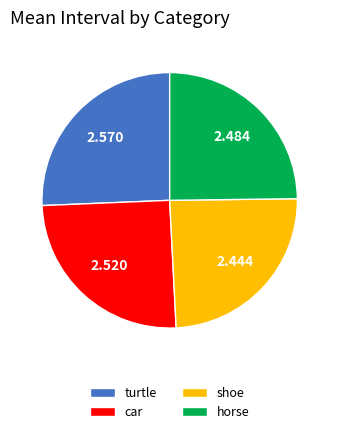

True or false: horse accounts for 25% of the total.

True